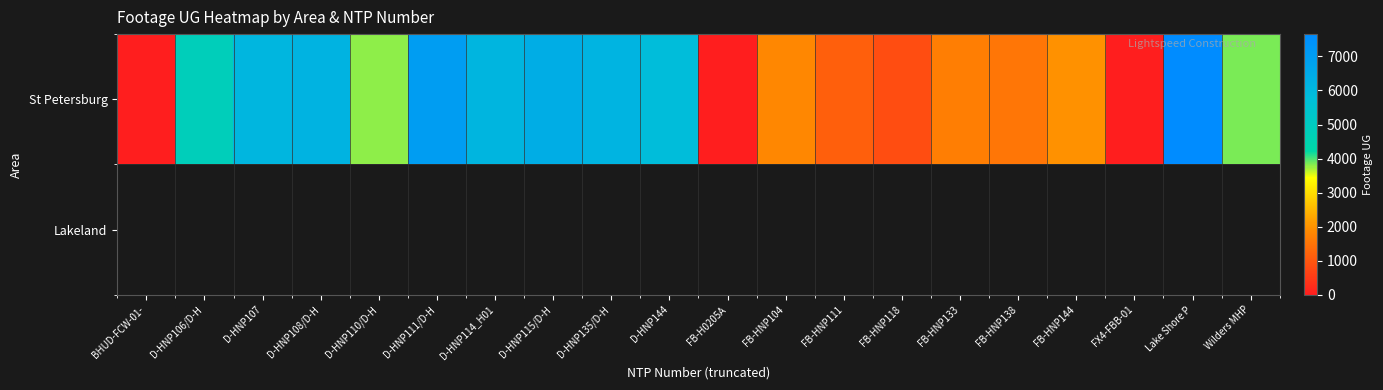

Is it true that St Petersburg equals 10987.5 at D-HNP135/D-H?

False